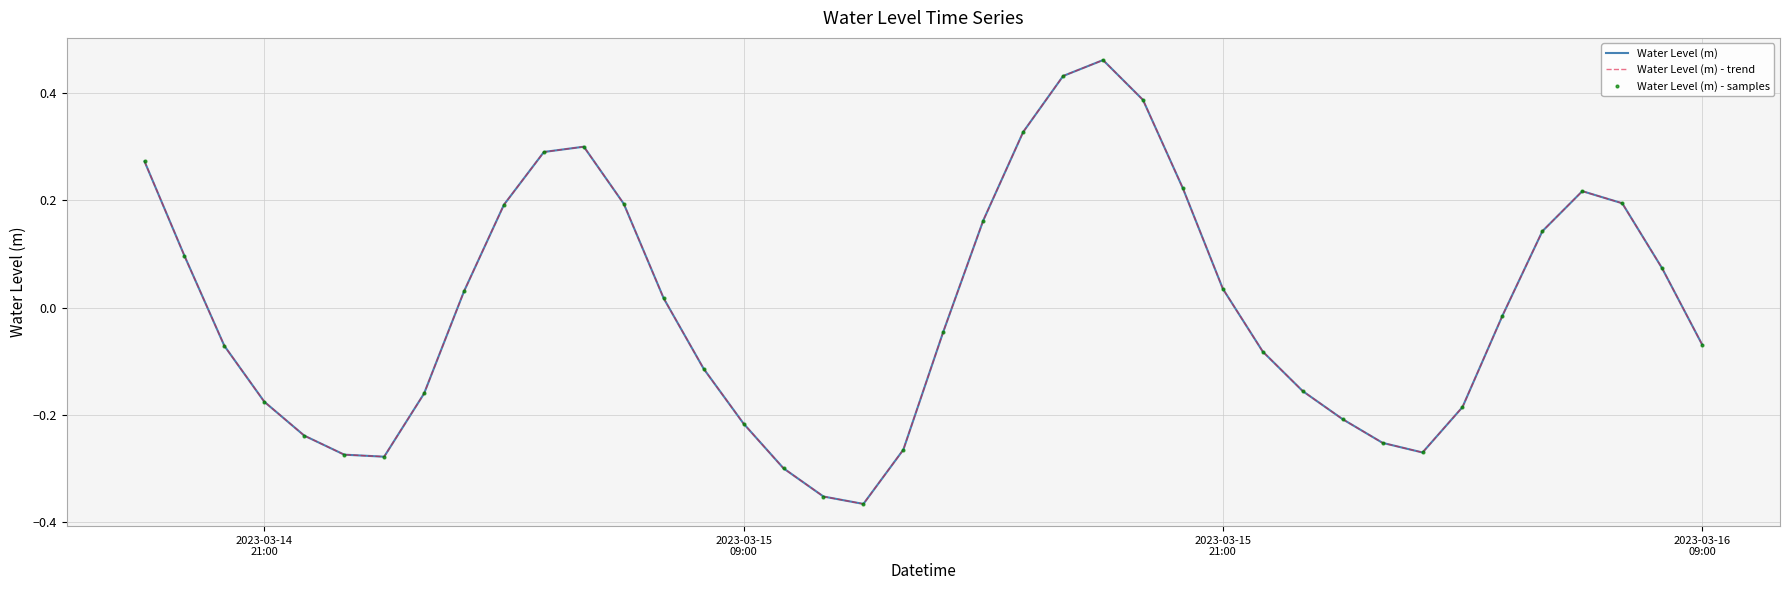

True or false: Water Level (m) and Water Level (m) - samples cross at least once.

False